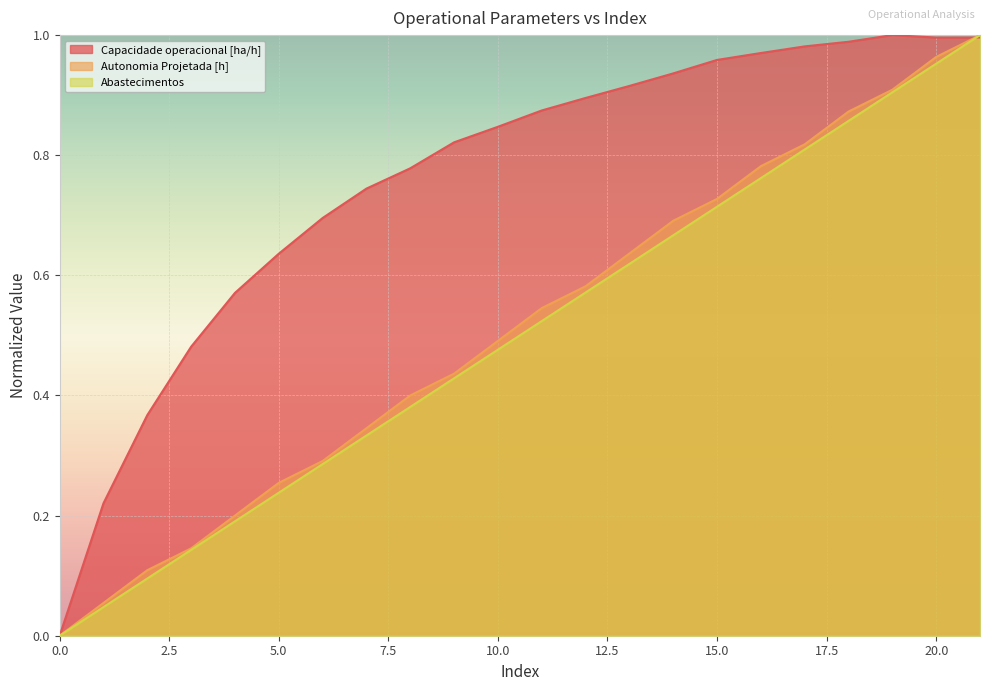

Reading right to left, extract all data points from this chart.

Capacidade operacional [ha/h]: 21=1.0	20=1.0	19=1.0	18=1.0	17=1.0	16=1.0	15=1.0	14=0.9	13=0.9	12=0.9	11=0.9	10=0.8	9=0.8	8=0.8	7=0.7	6=0.7	5=0.6	4=0.6	3=0.5	2=0.4	1=0.2	0=0.0
Autonomia Projetada [h]: 21=1.0	20=1.0	19=0.9	18=0.9	17=0.8	16=0.8	15=0.7	14=0.7	13=0.6	12=0.6	11=0.5	10=0.5	9=0.4	8=0.4	7=0.3	6=0.3	5=0.3	4=0.2	3=0.1	2=0.1	1=0.1	0=0.0
Abastecimentos: 21=1.0	20=1.0	19=0.9	18=0.9	17=0.8	16=0.8	15=0.7	14=0.7	13=0.6	12=0.6	11=0.5	10=0.5	9=0.4	8=0.4	7=0.3	6=0.3	5=0.2	4=0.2	3=0.1	2=0.1	1=0.0	0=0.0